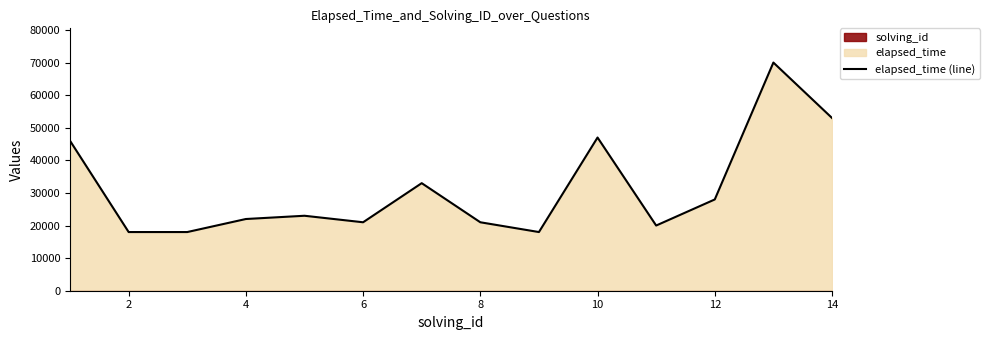

How many points are lower than both their immediate neighbors (excluding endpoints)?

3